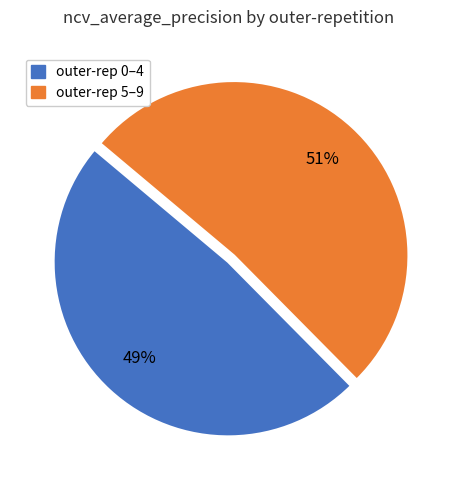

To the nearest percent, what is the average slice percentage?

50%